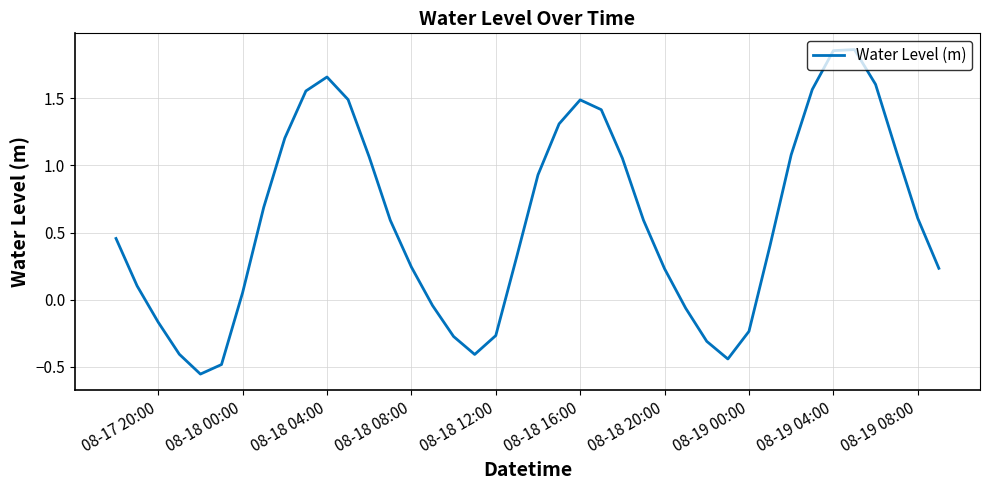

What is the difference between the maximum and minimum values?

2.4